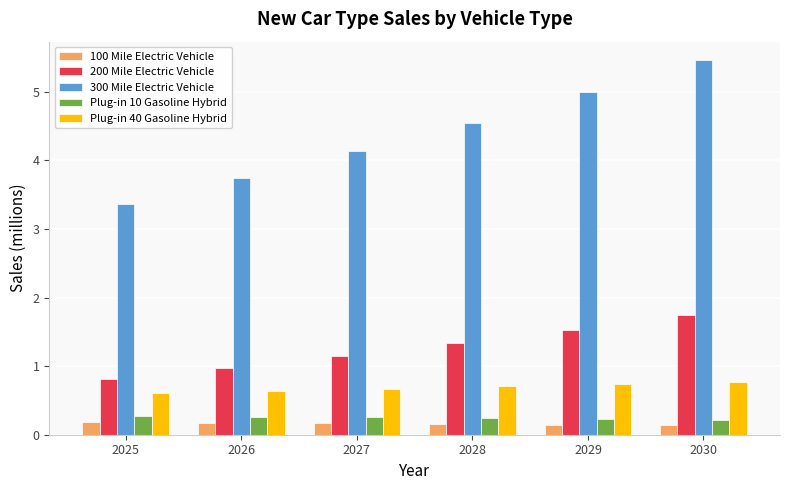

What value does the 200 Mile Electric Vehicle series have at 2028?

1.3